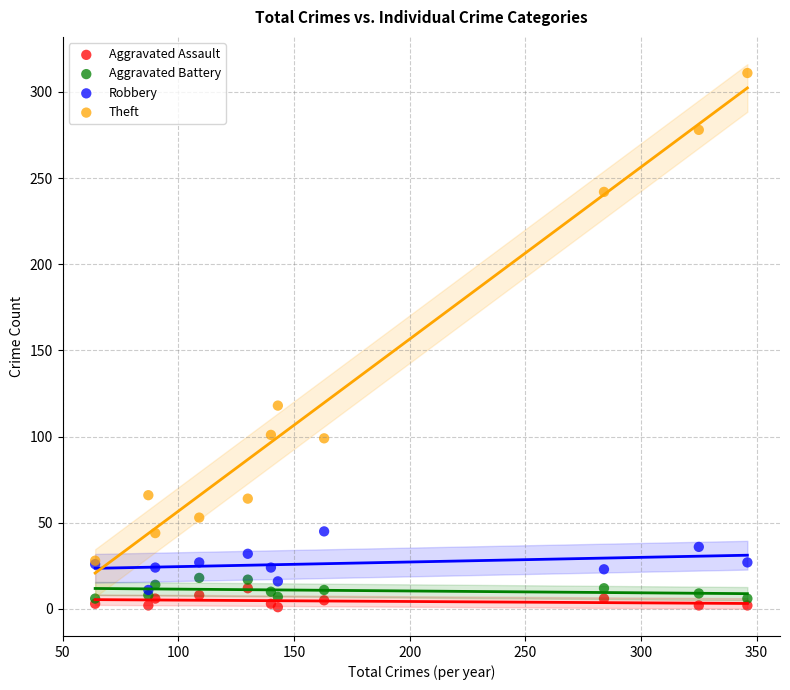

Across all series, what Y value is closest to 156?

118